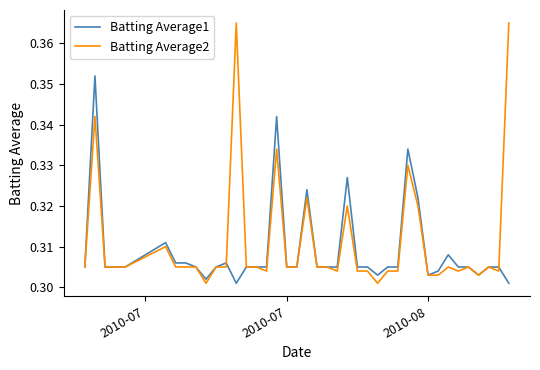

What are all the series names shown in the legend?

Batting Average1, Batting Average2